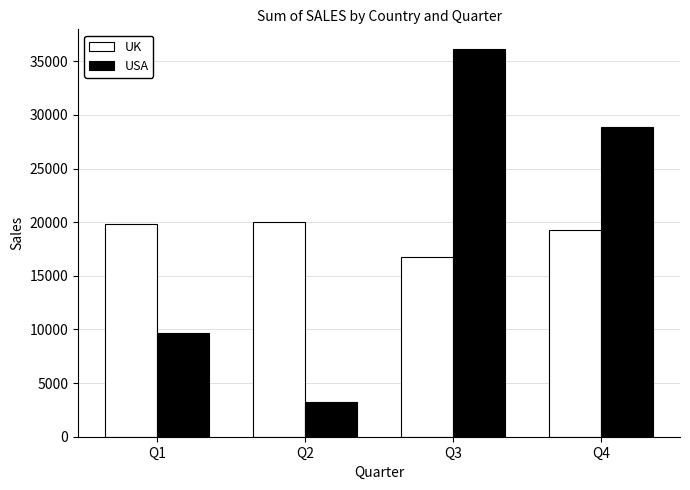

Which category has the highest value in the USA series?

Q3